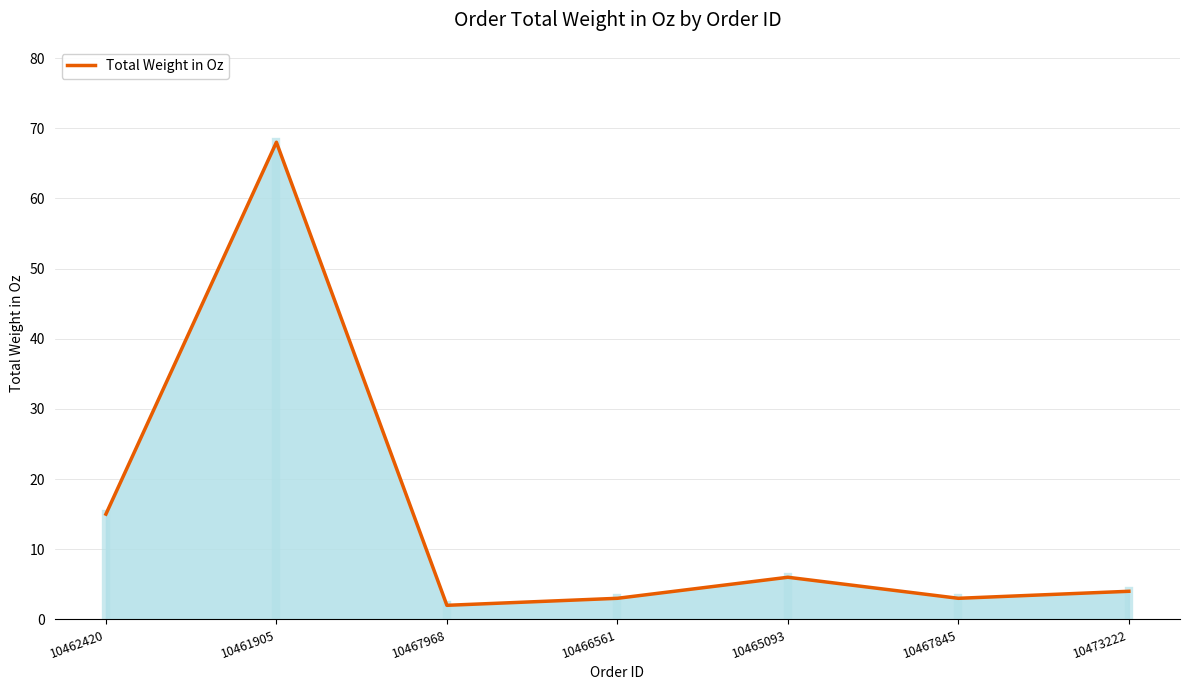

Where is the first local maximum?

10461905